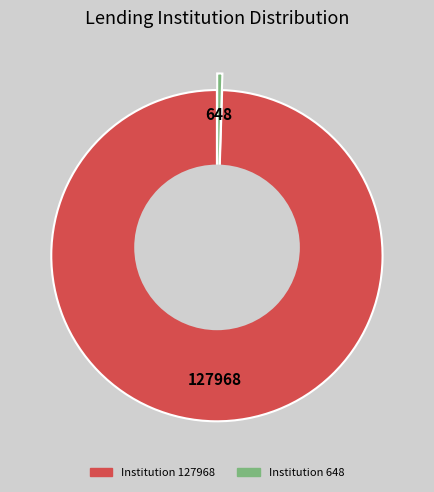

Approximately how many times larger is the value at 127968 compared to 648?

197.5